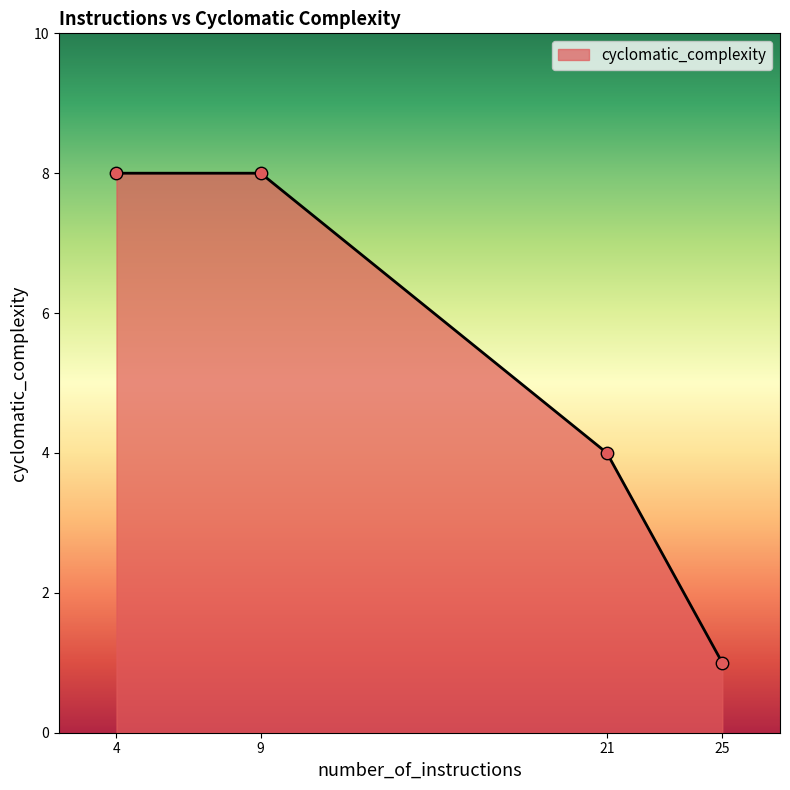

Between 21 and 25, which is larger?

21